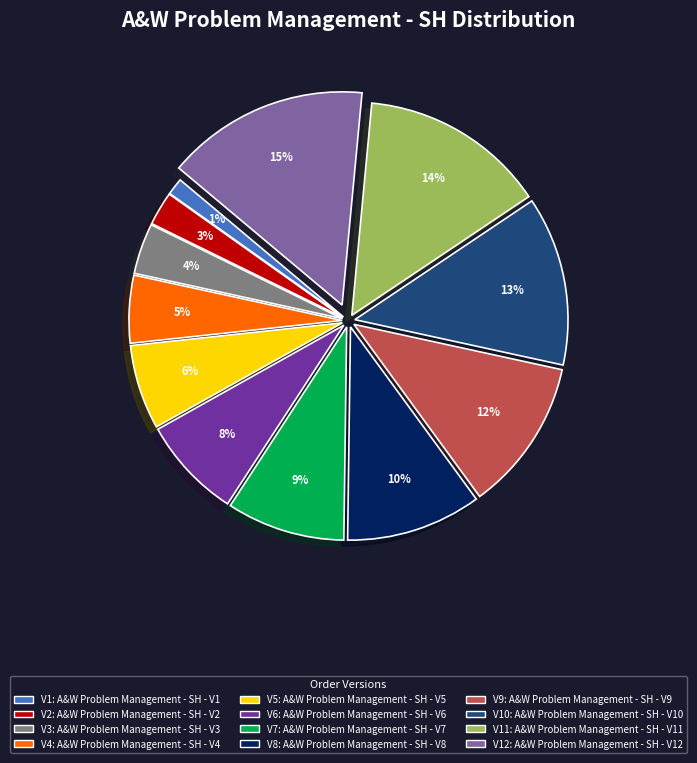

To the nearest percent, what is the average slice percentage?

8%